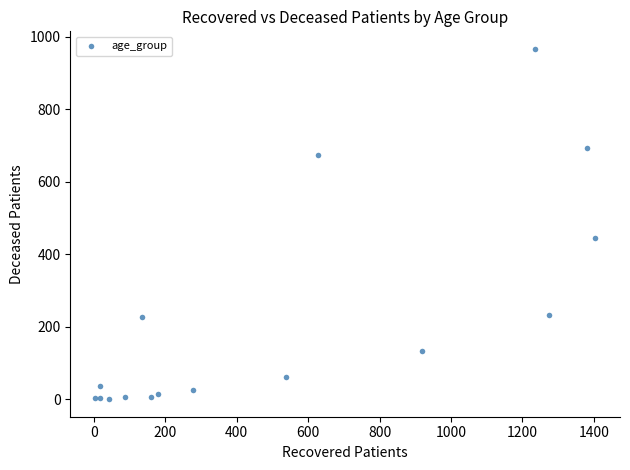

What Y value in the scatter plot is closest to 483?

445